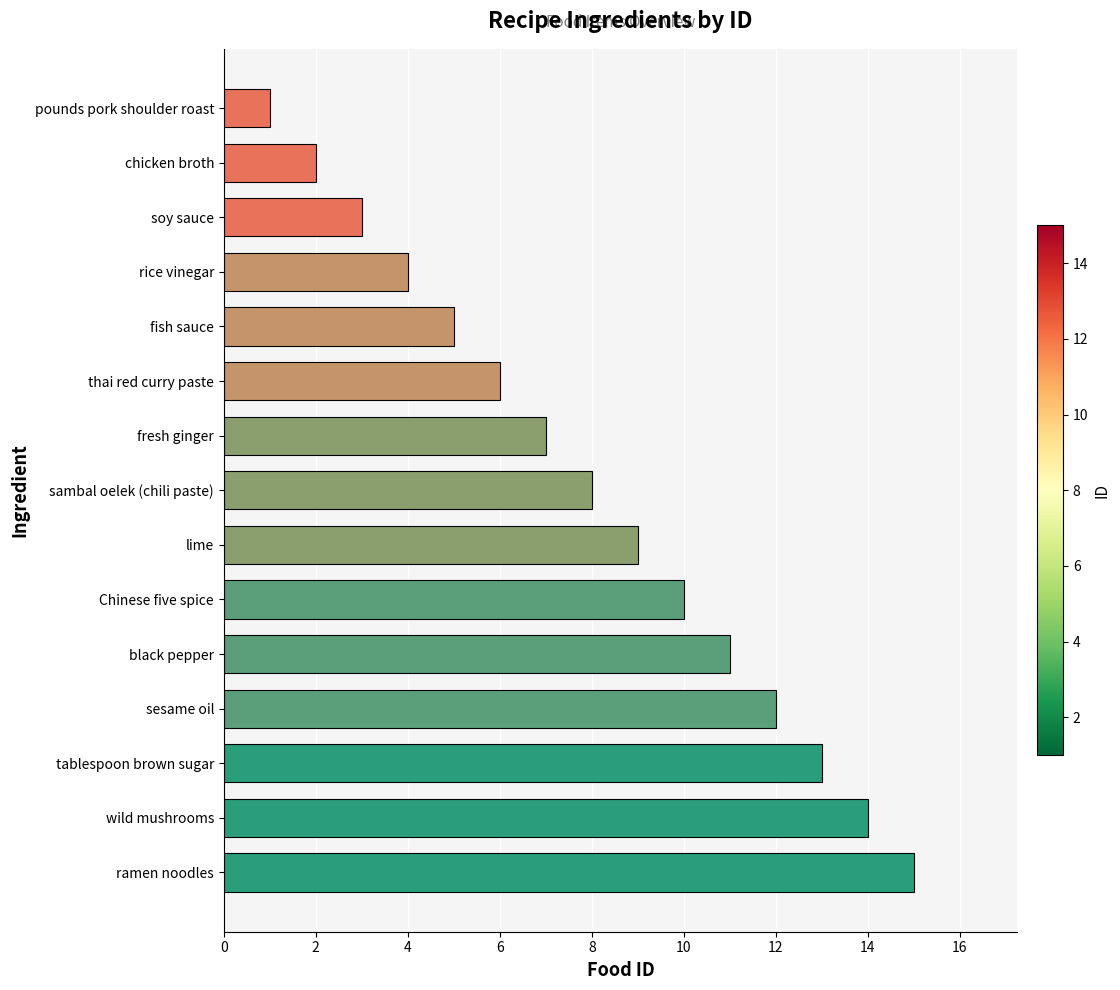

What is the average value?

8